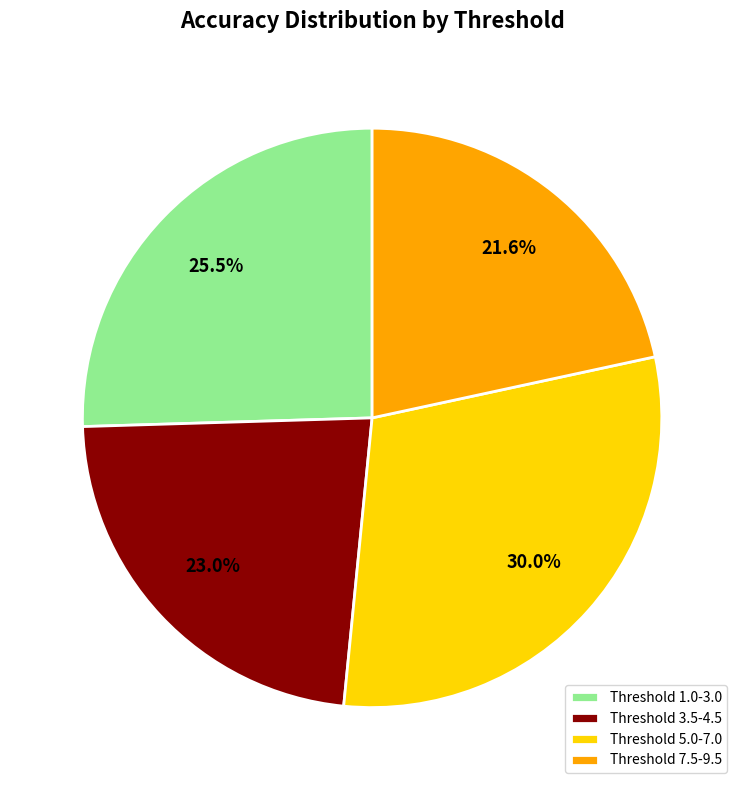

Is there a majority slice in this chart?

No